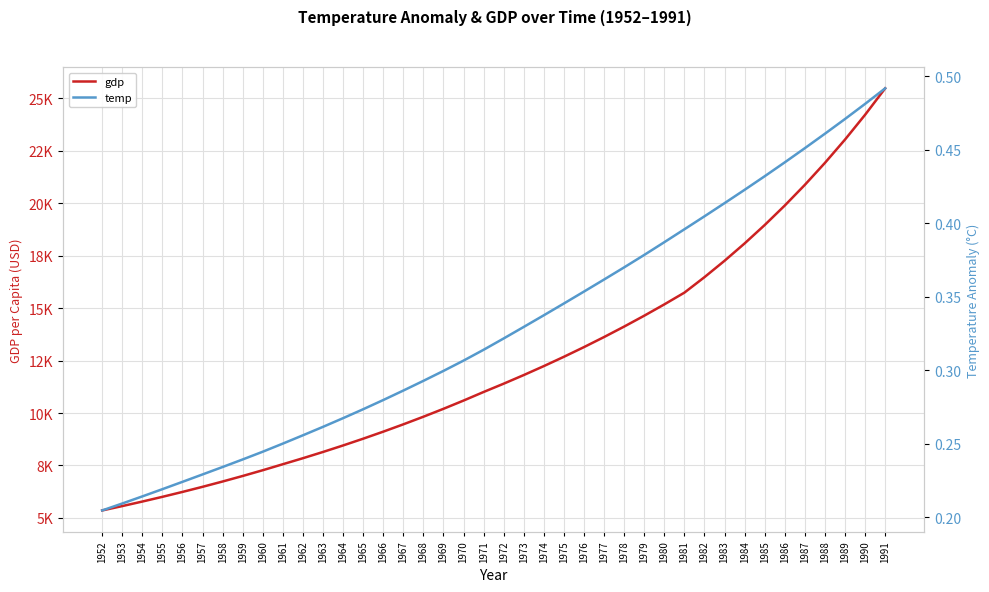

What is the approximate value of gdp at 1984?

18080.6